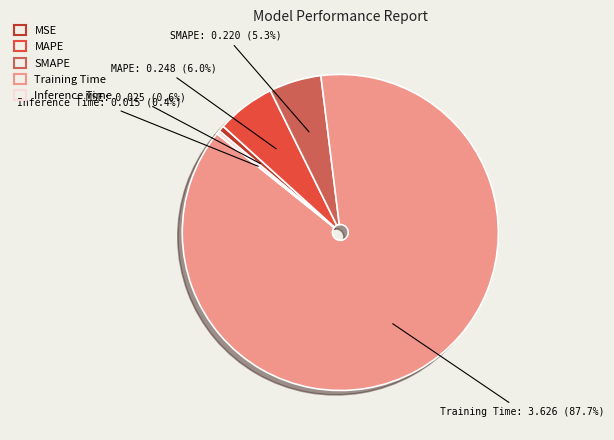

True or false: MAPE accounts for 6% of the total.

True